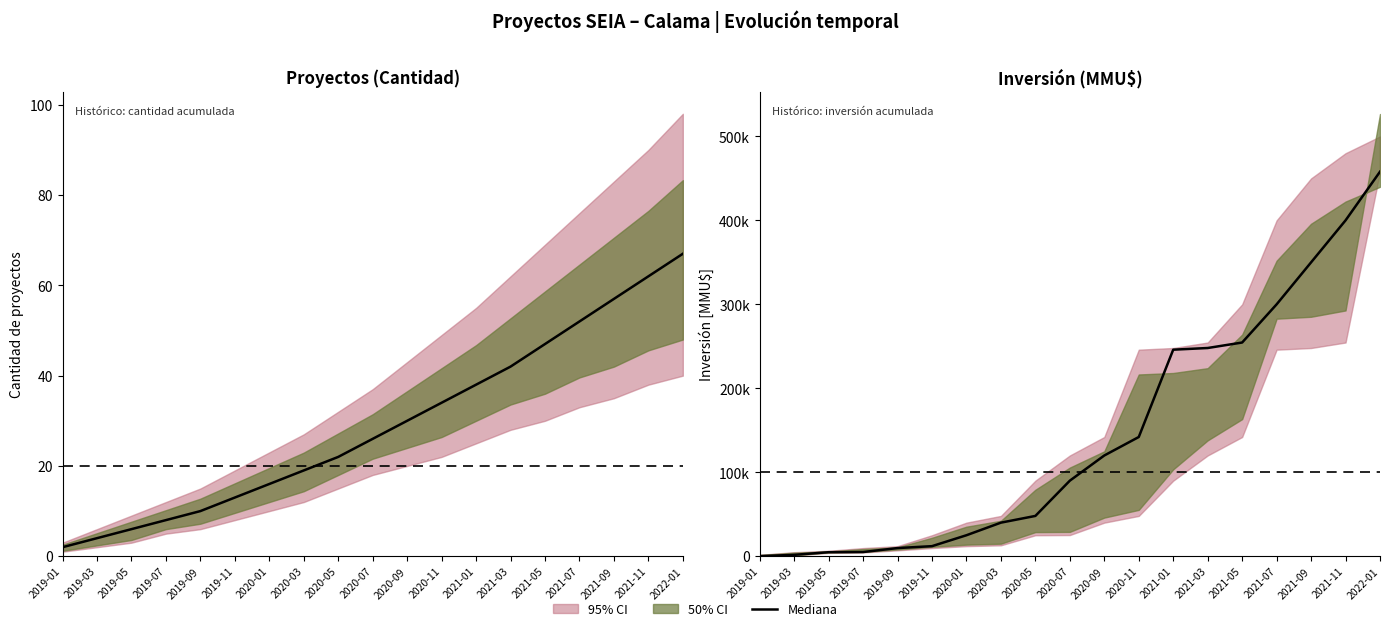

Rank the categories by value from highest to lowest.

2022-01, 2021-11, 2021-09, 2021-07, 2021-05, 2021-03, 2021-01, 2020-11, 2020-09, 2020-07, 2020-05, 2020-03, 2020-01, 2019-11, 2019-09, 2019-07, 2019-05, 2019-03, 2019-01